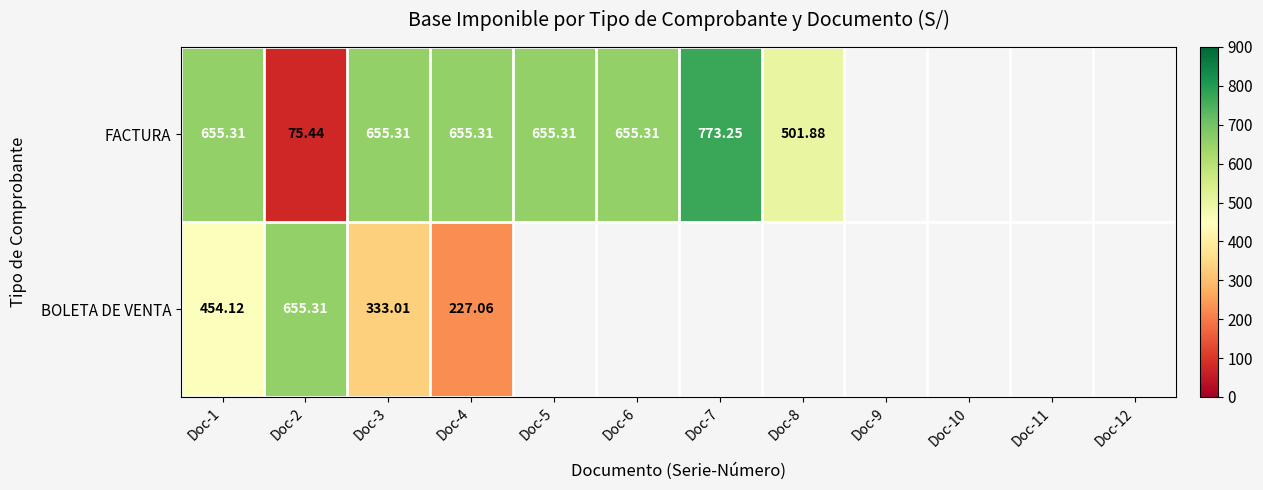

Rank the series at Doc-3 from lowest to highest value.

BOLETA DE VENTA, FACTURA